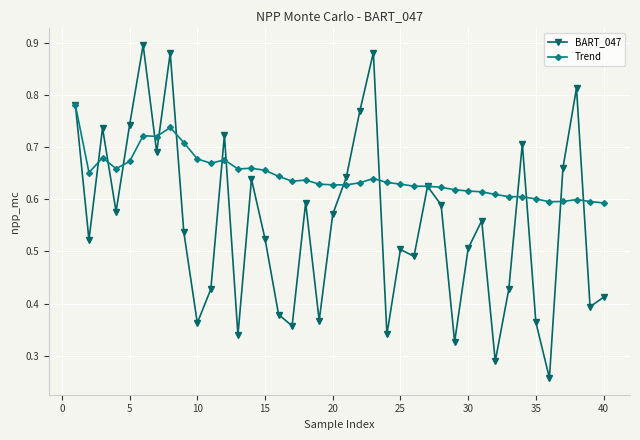

What is the sum of all BART_047 values?

22.2